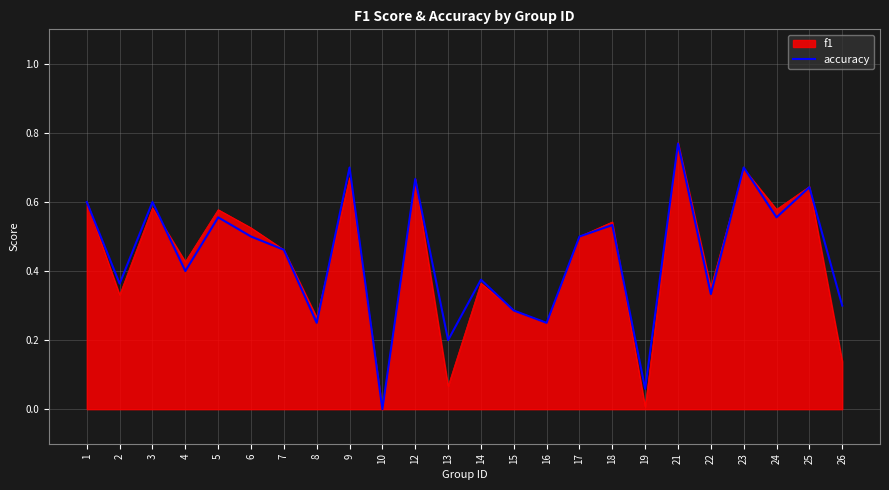

Is the value of f1 at 21 greater than the value of accuracy at 10?

Yes